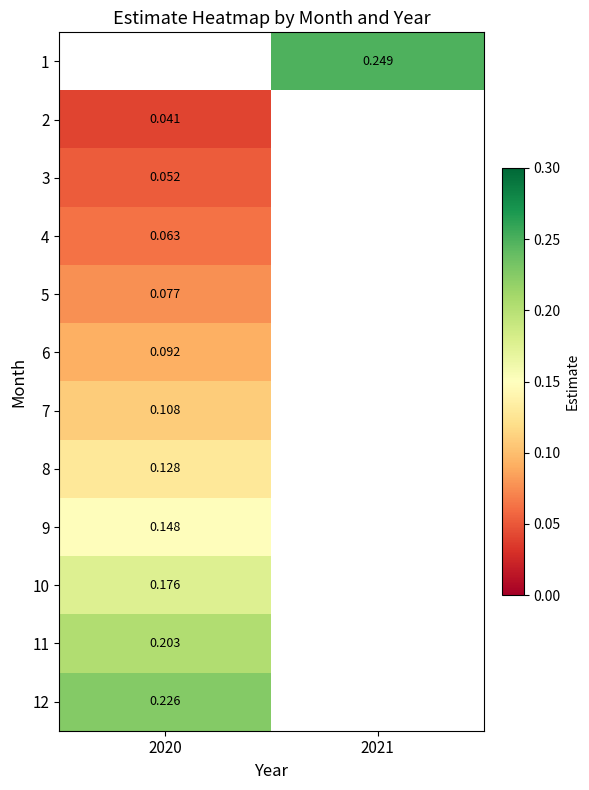

At which label does 12 reach its peak?

2020